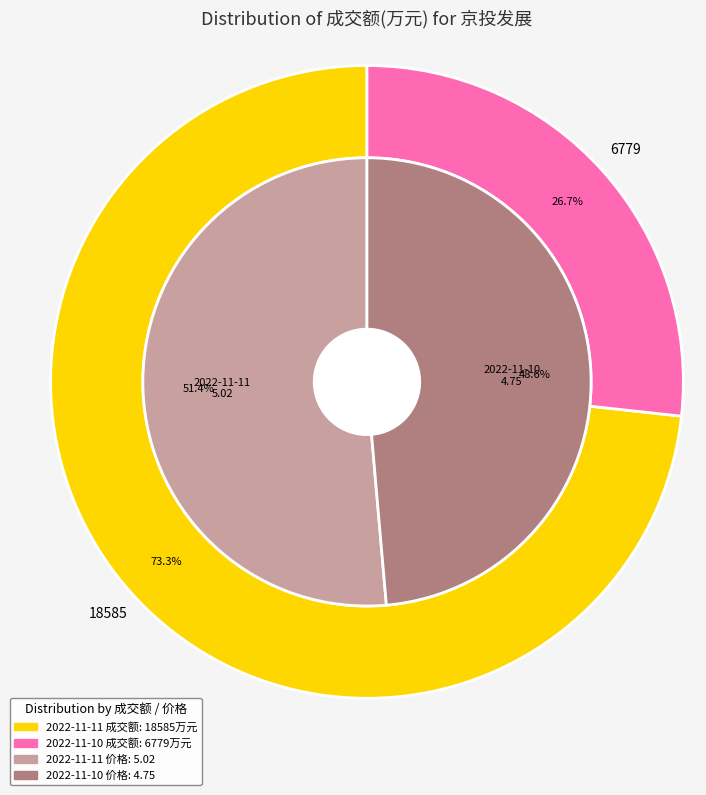

Which slice is the smallest?

2022-11-10